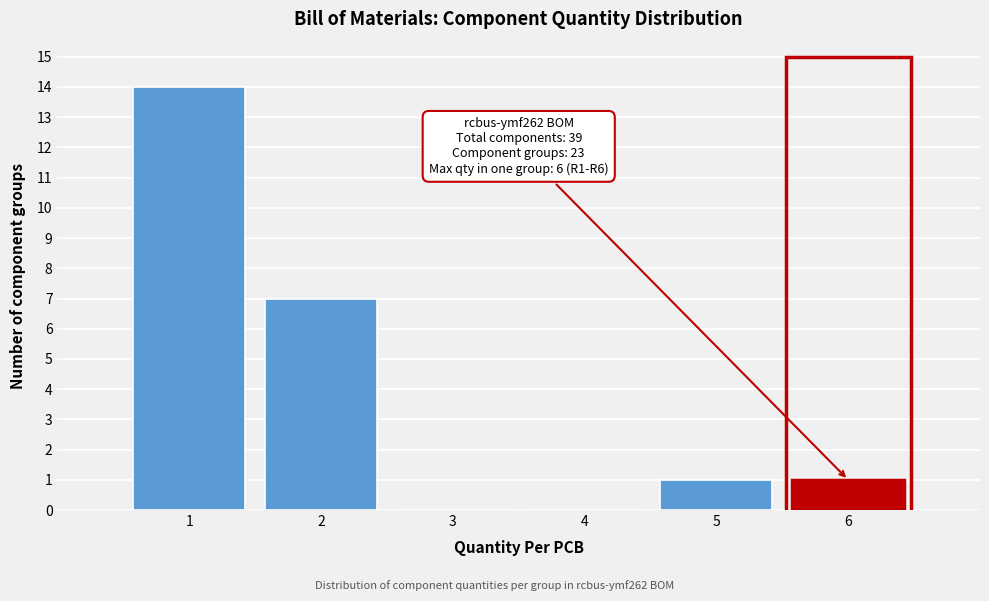

Reading left to right, transcribe all the data shown in this chart.

1=14	2=7	3=0	4=0	5=1	6=1